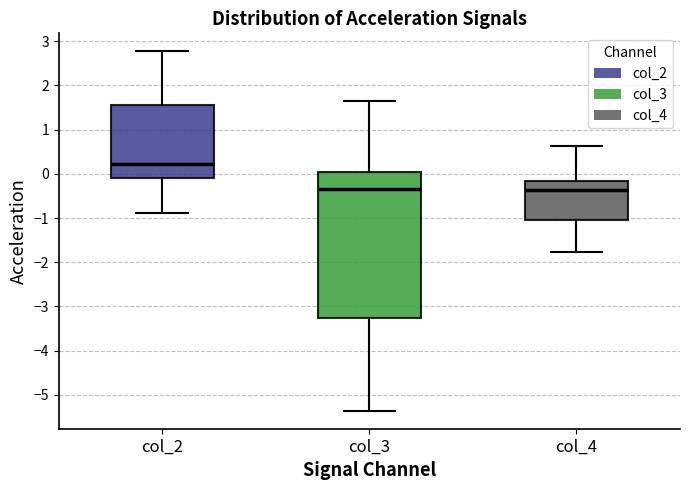

Where does the median line of the box for col_4 sit on the y-axis? The values are not printed on the chart, so give them approximately, as read against the axis.

-0.4